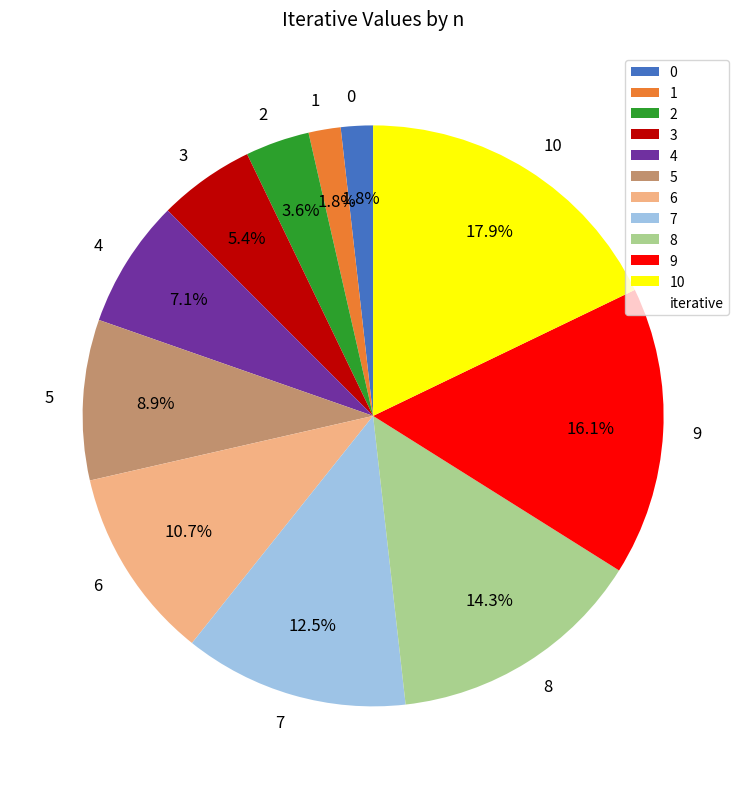

Does any single category account for the majority?

No